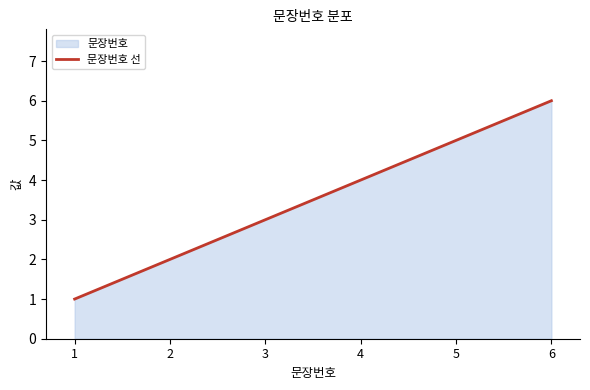

At which label is the value closest to 3?

3